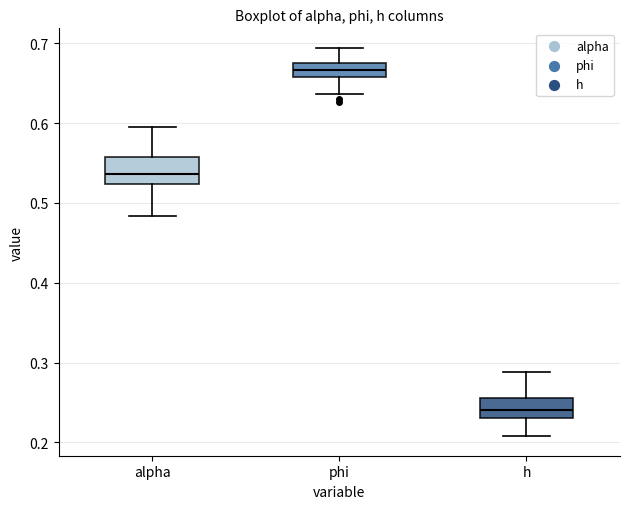

Reading left to right, transcribe this box plot: for each box, give where its median line is, the range the box spans, and where its two whiskers end, as read against the y-axis. The values are not printed on the chart, so give them approximately, as read against the axis.

alpha: median 0.54, box 0.52 to 0.56, whiskers 0.48 to 0.59
phi: median 0.67, box 0.66 to 0.68, whiskers 0.64 to 0.69
h: median 0.24, box 0.23 to 0.26, whiskers 0.21 to 0.29